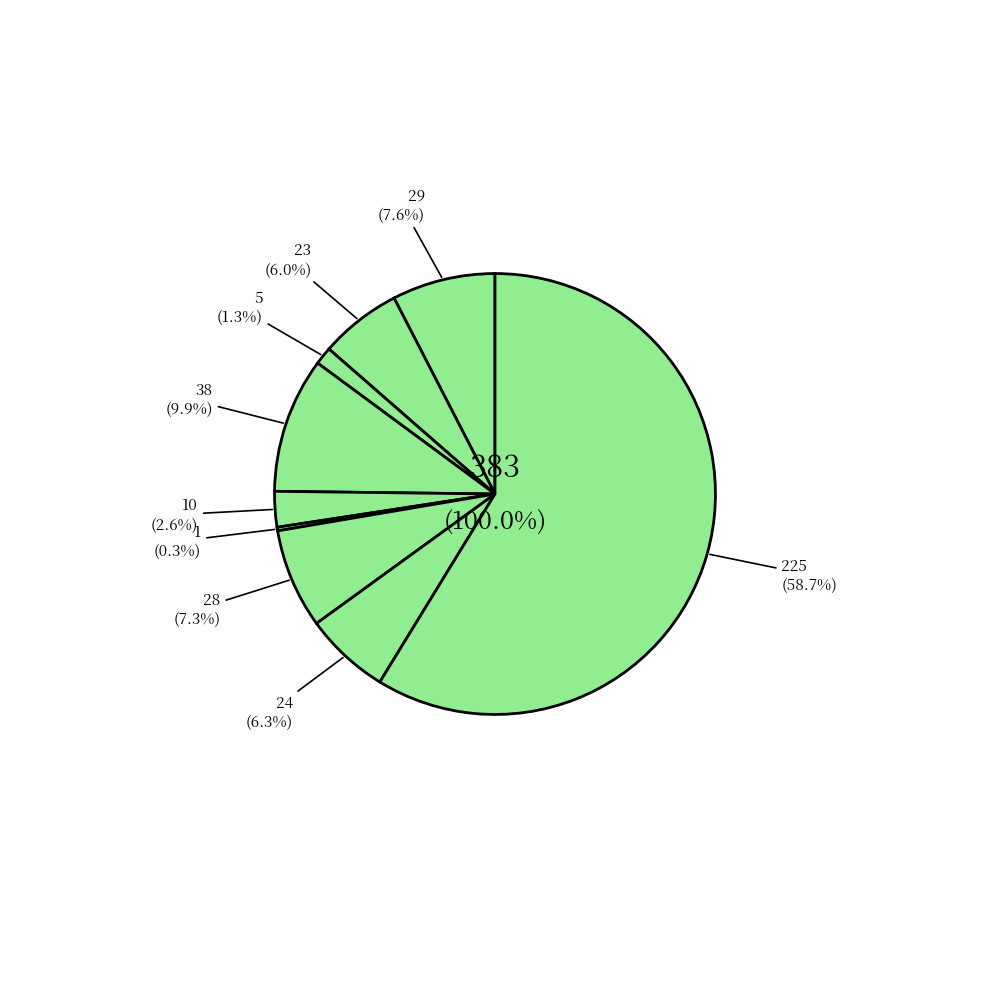

Is Theft the majority of the pie?

Yes